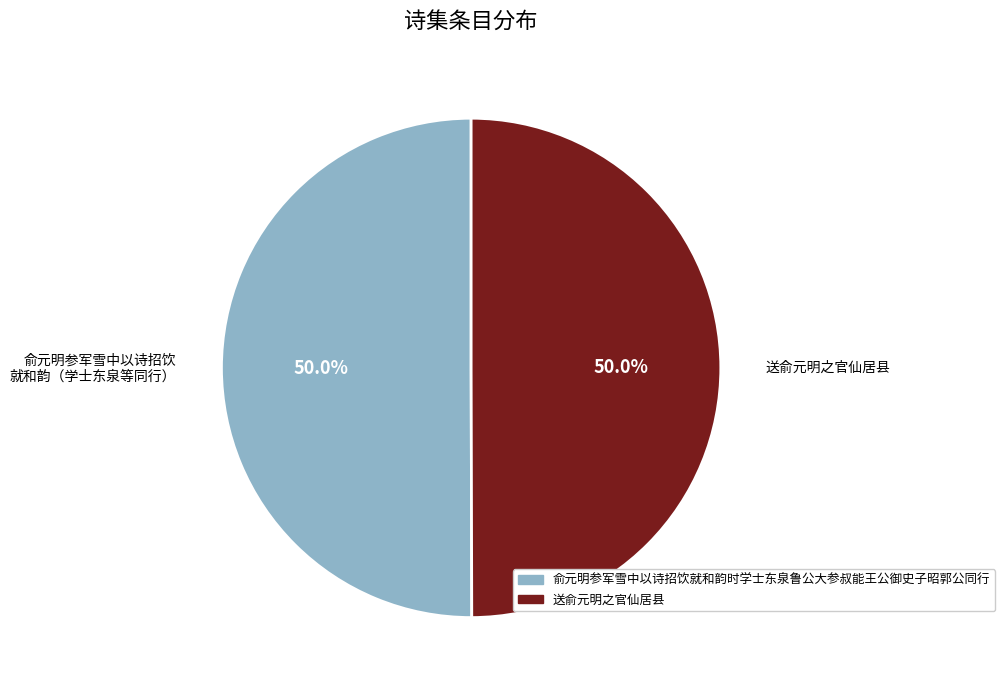

How many segments does this pie chart have?

2